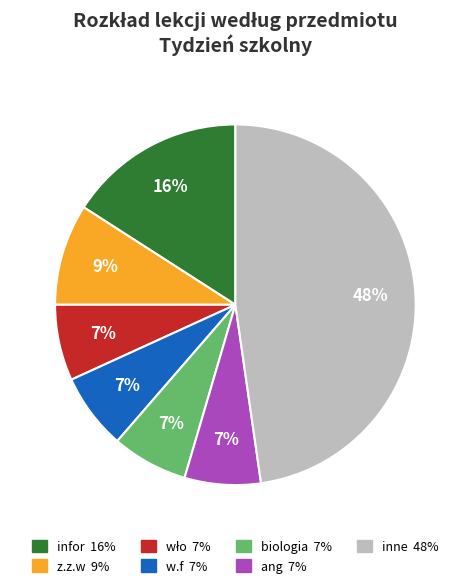

To the nearest percent, what is the difference between the largest and smallest slice percentages?

41%